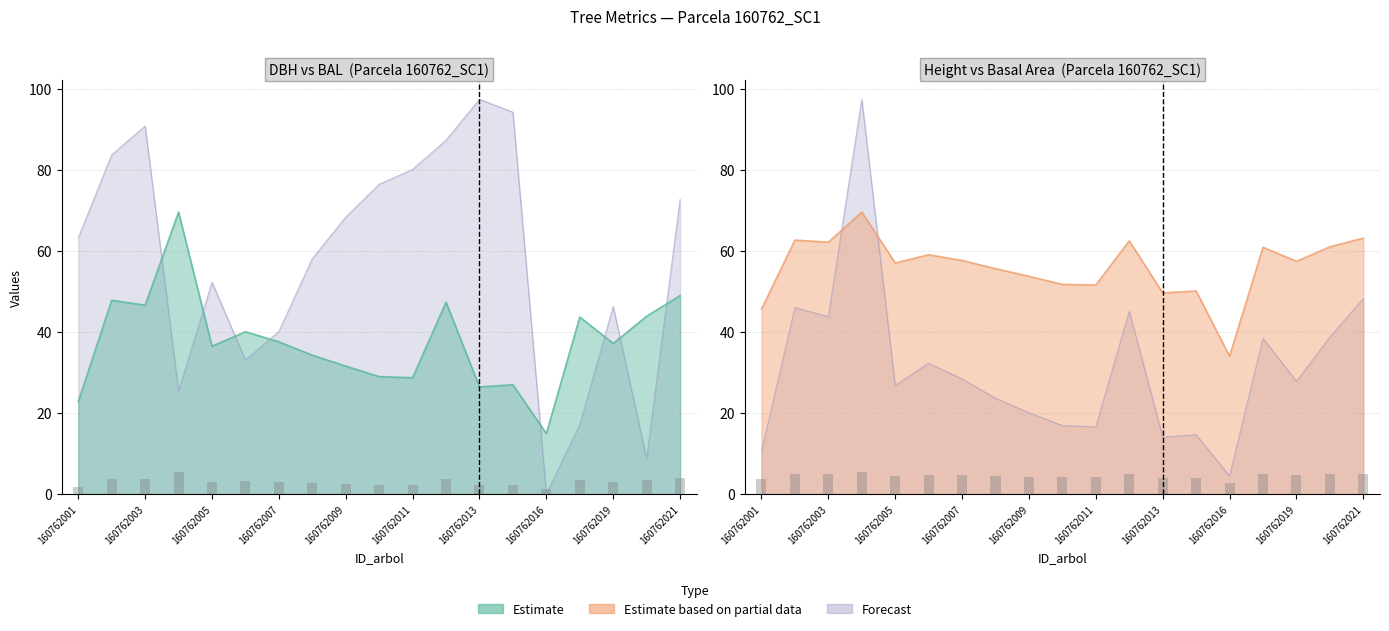

What is the spread (max minus min) of values at 160762004?

91.9